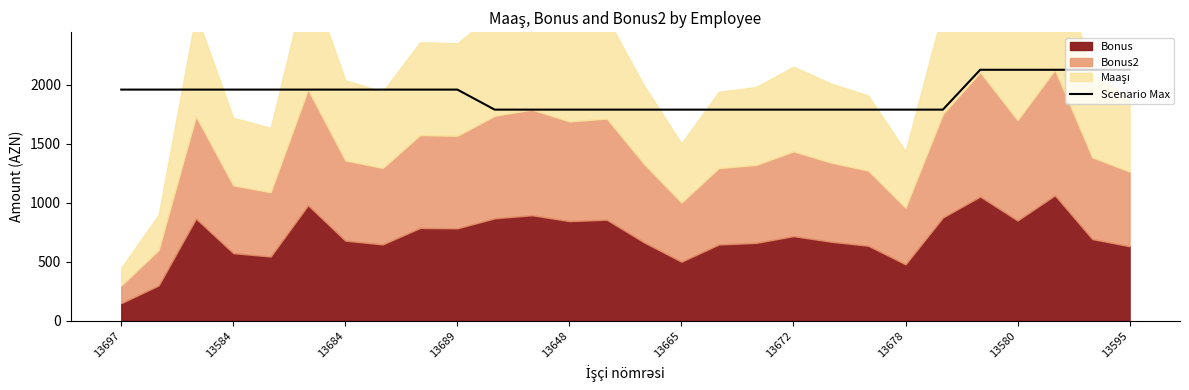

What is the maximum value for Scenario Max?

2129